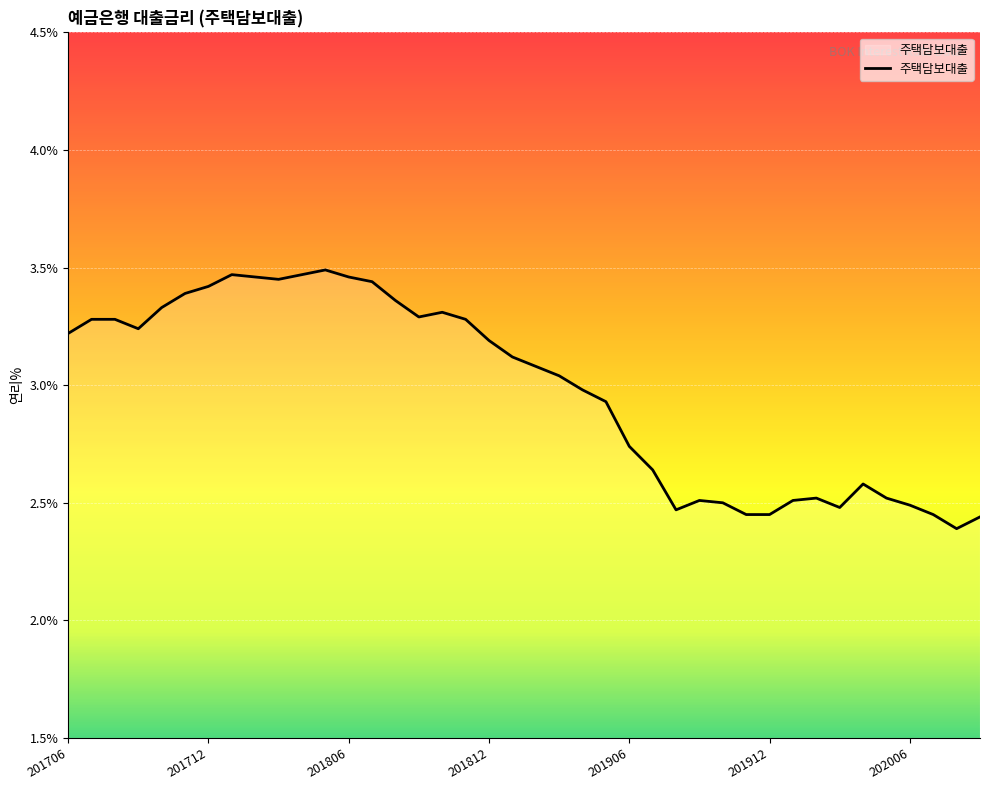

What is the difference between the maximum and minimum values?

1.1